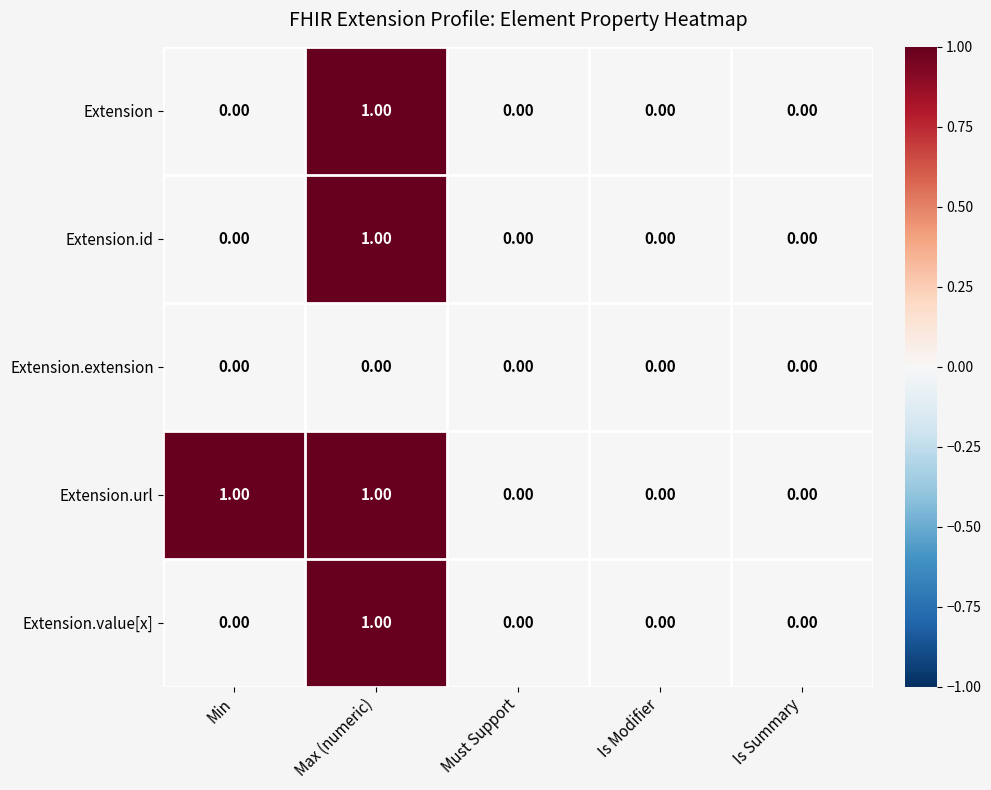

At which category is the sum across all series the highest?

Max (numeric)